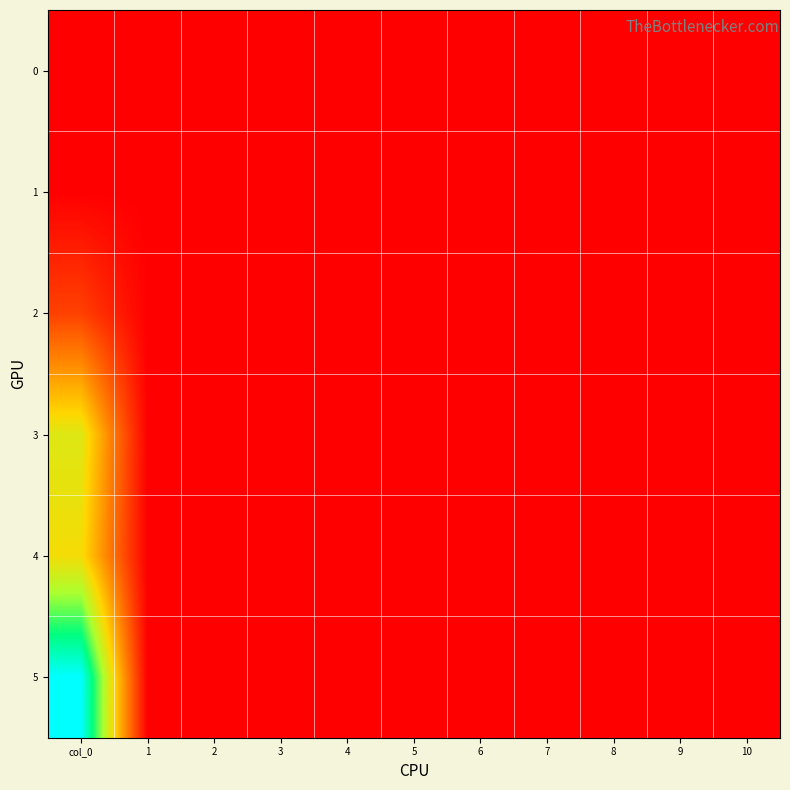

Reading left to right, list all the values displayed in this chart.

0: col_0=0.0	1=0.0	2=0.0	3=0.0	4=0.0	5=0.0	6=0.0	7=0.0	8=0.0	9=0.0	10=0.0
1: col_0=0.0	1=0.0	2=0.0	3=0.0	4=0.0	5=0.0	6=0.0	7=0.0	8=0.0	9=0.0	10=0.0
2: col_0=5.8	1=0.0	2=0.0	3=0.0	4=0.0	5=0.0	6=0.0	7=0.0	8=0.0	9=0.0	10=0.0
3: col_0=20.8	1=0.0	2=0.0	3=0.0	4=0.0	5=0.0	6=0.0	7=0.0	8=0.0	9=0.0	10=0.0
4: col_0=19.0	1=0.0	2=0.0	3=0.0	4=0.0	5=0.0	6=0.0	7=0.0	8=0.0	9=0.0	10=0.0
5: col_0=36.6	1=0.0	2=0.0	3=0.0	4=0.0	5=0.0	6=0.0	7=0.0	8=0.0	9=0.0	10=0.0